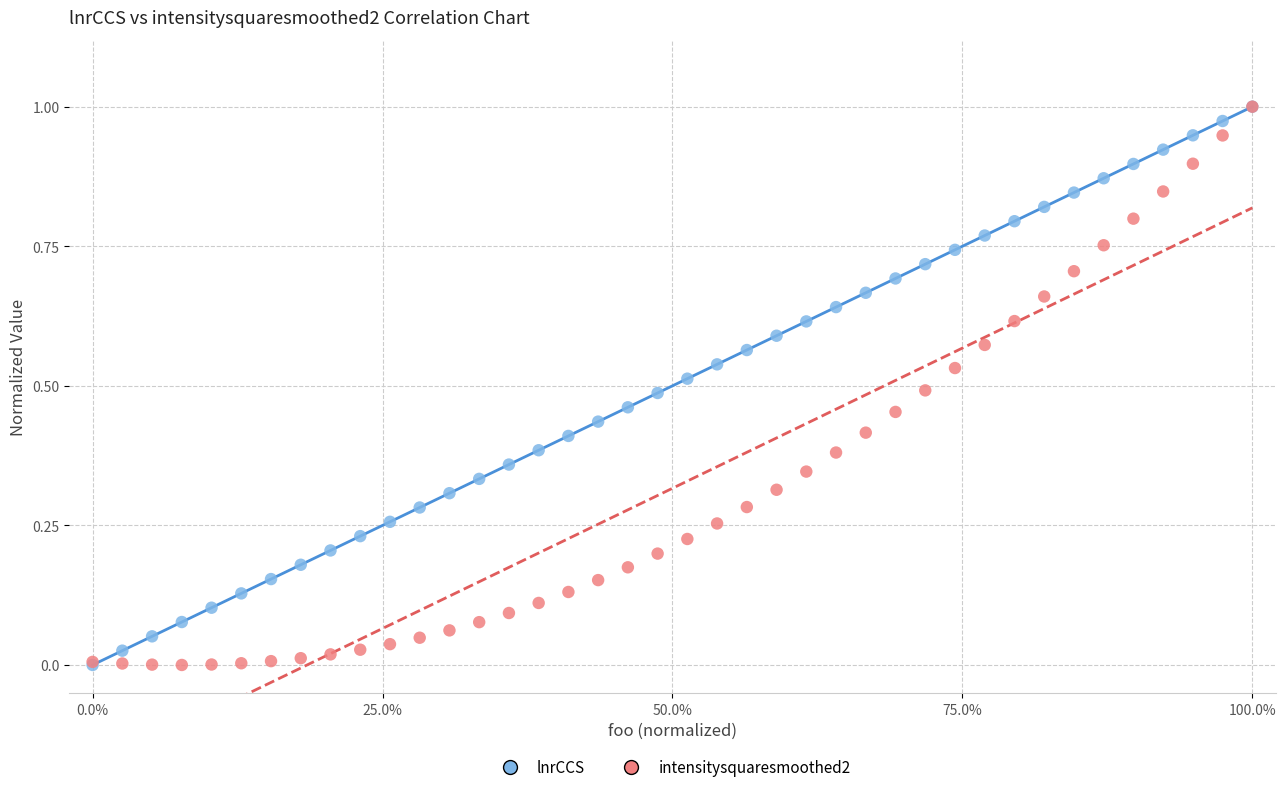

What are all the series names shown in the legend?

lnrCCS, intensitysquaresmoothed2